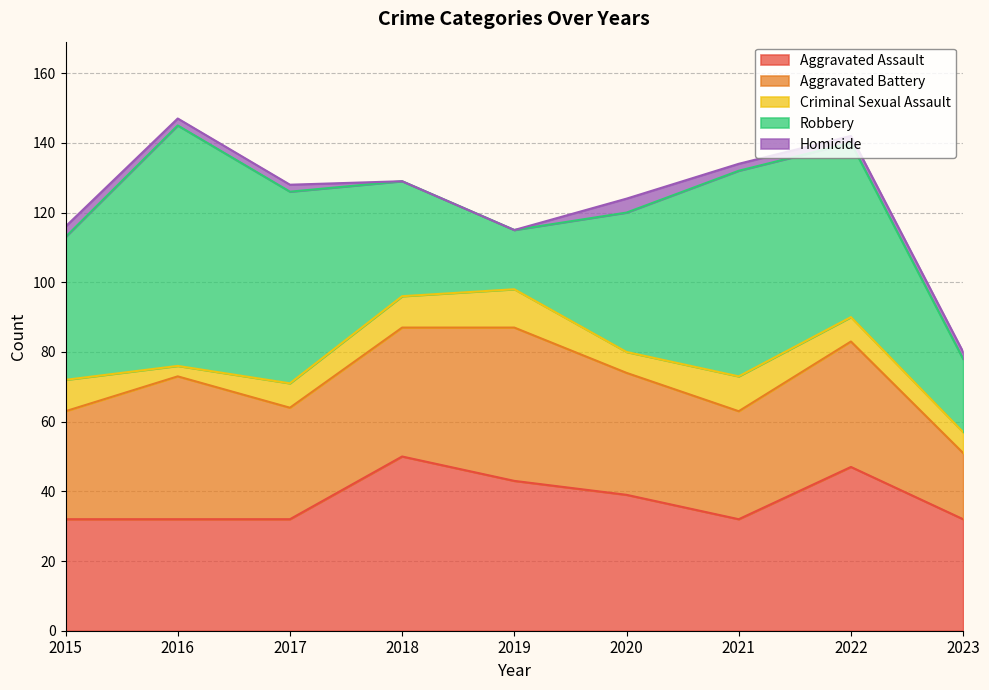

True or false: Homicide has more than 2 interior local peaks.

False